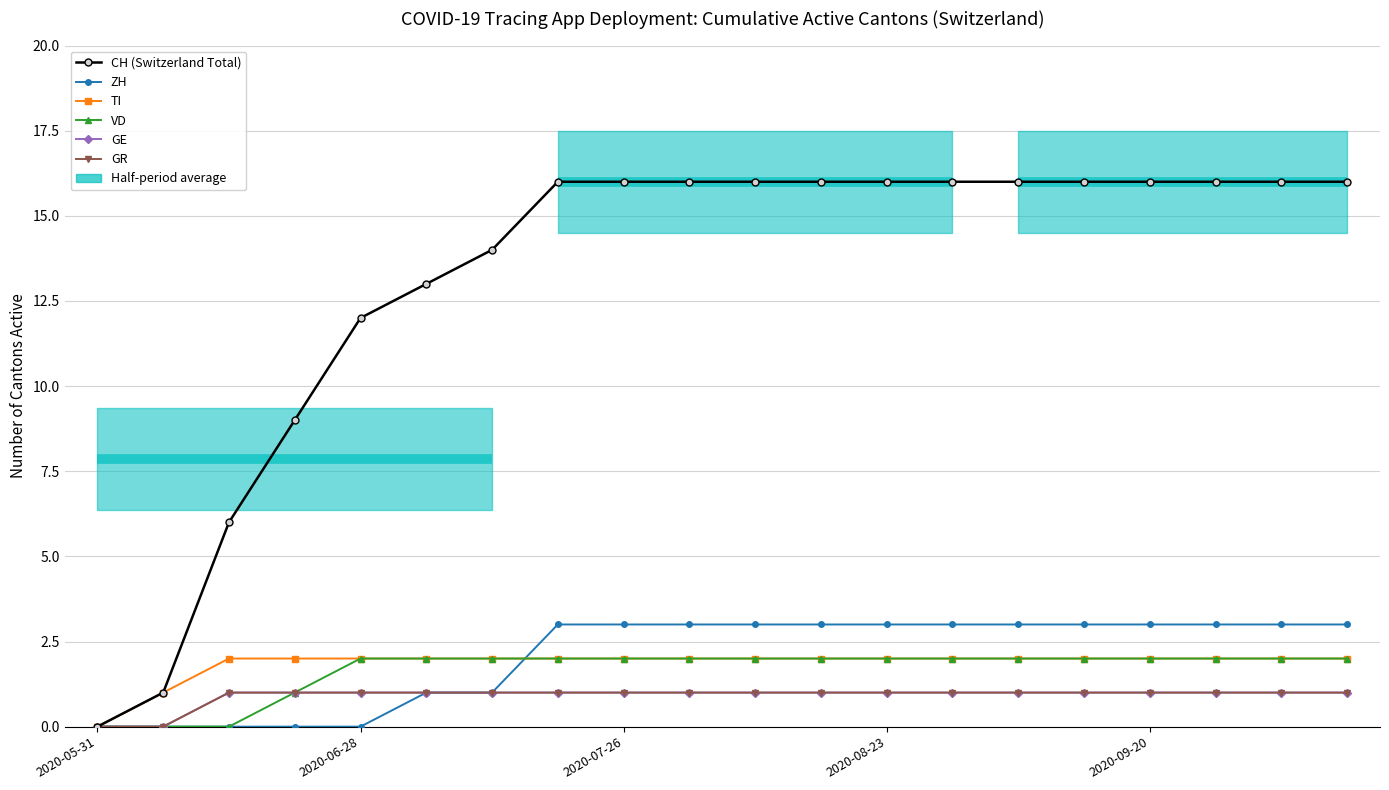

True or false: GR has a value of 0 at 2020-05-31.

True